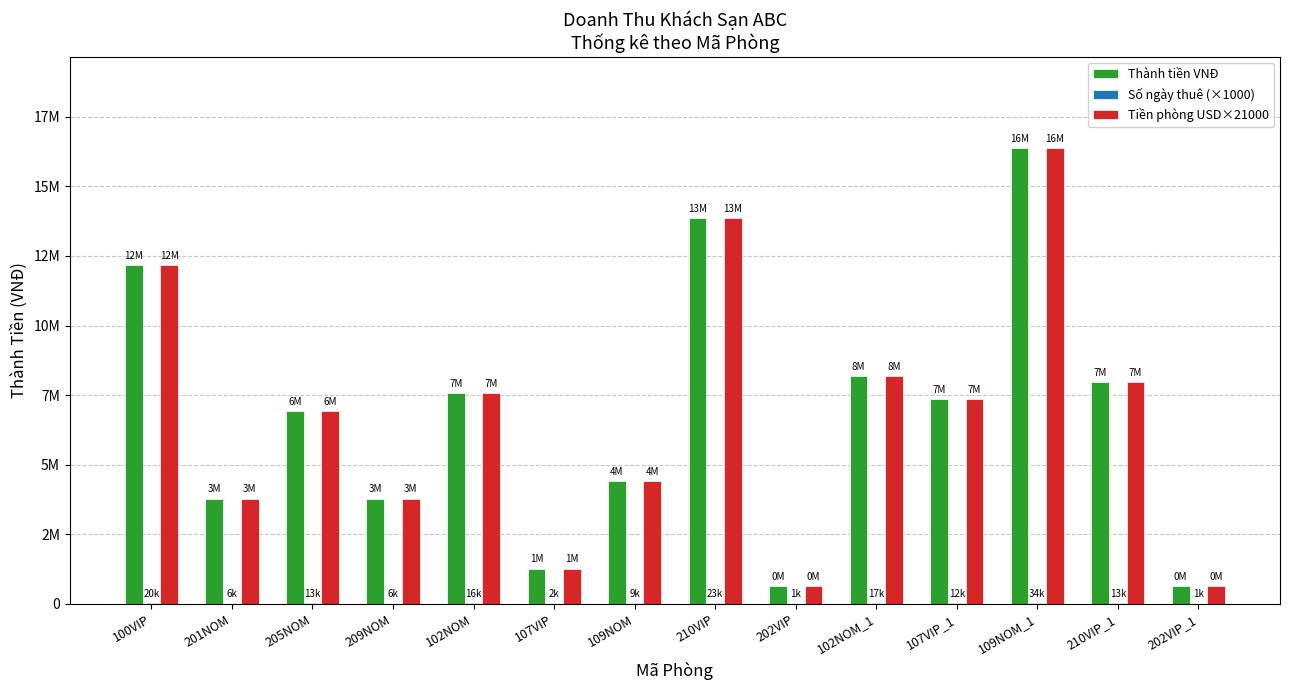

What is the difference between the Số ngày thuê (×1000) values at 107VIP and 202VIP?

1000